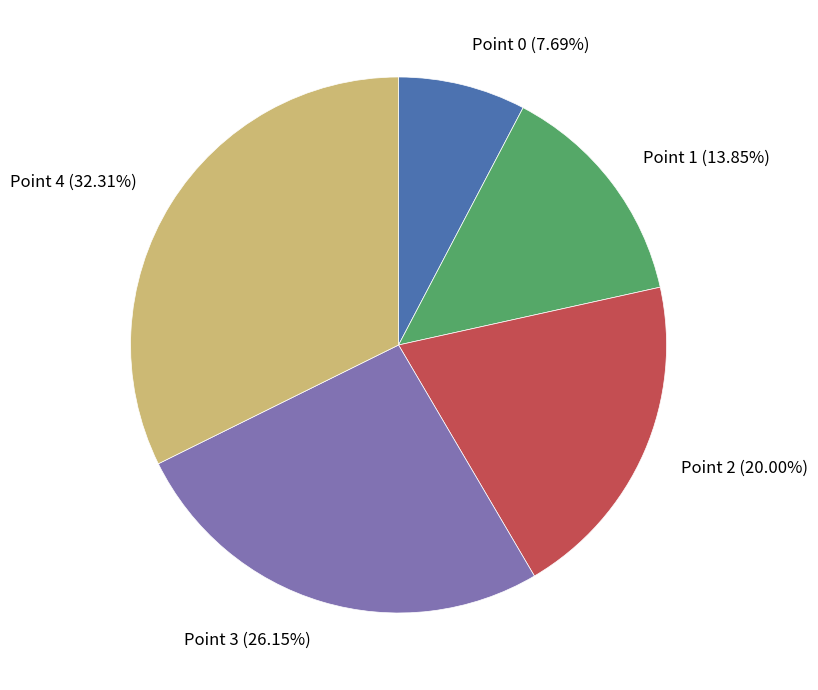

Which has a higher value, Point 4 or Point 1?

Point 4